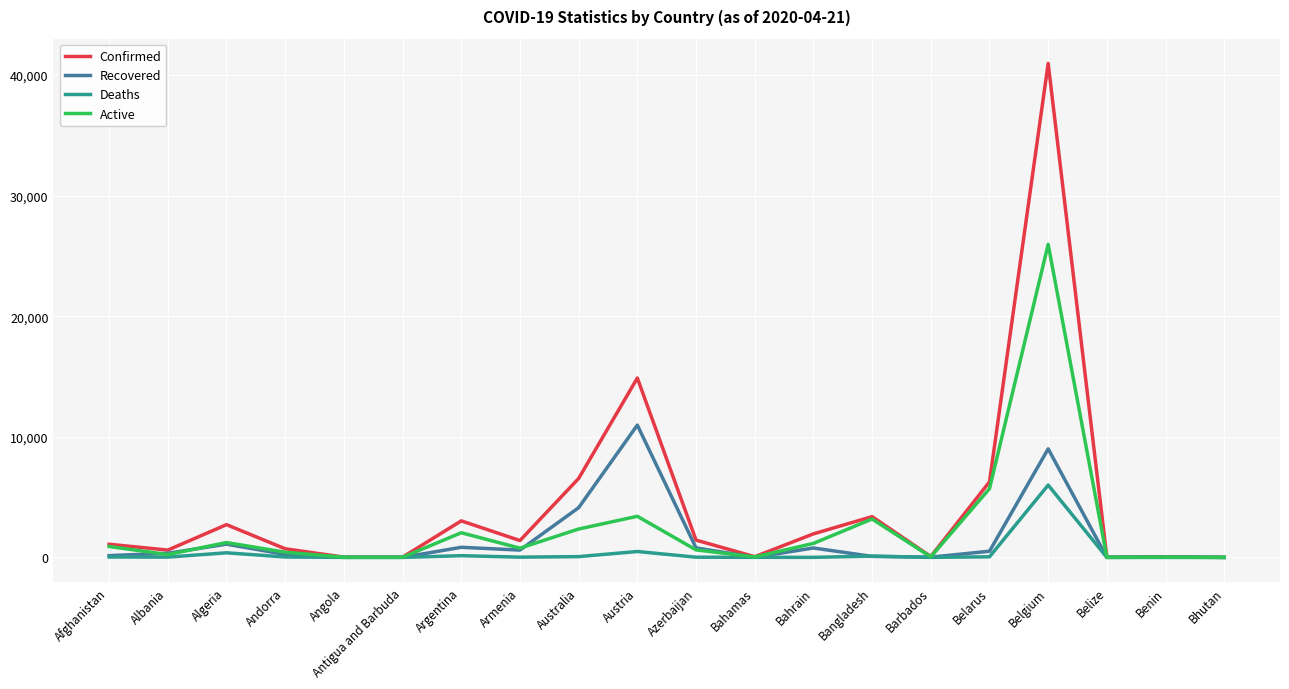

What are all the series names shown in the legend?

Confirmed, Recovered, Deaths, Active